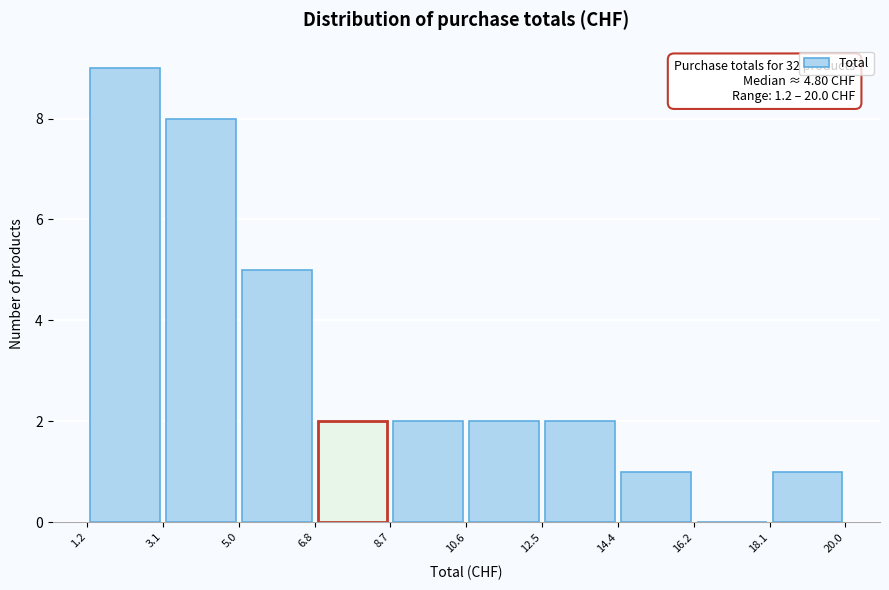

Which range on the x-axis has the tallest bar?

1.2 to 3.1